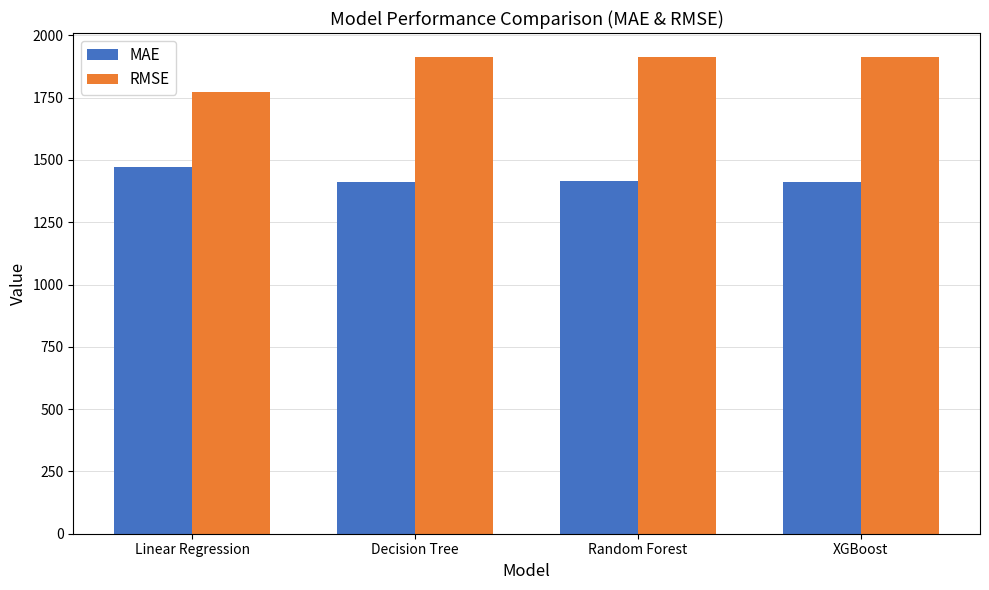

What is the approximate value of RMSE at XGBoost?

1912.3